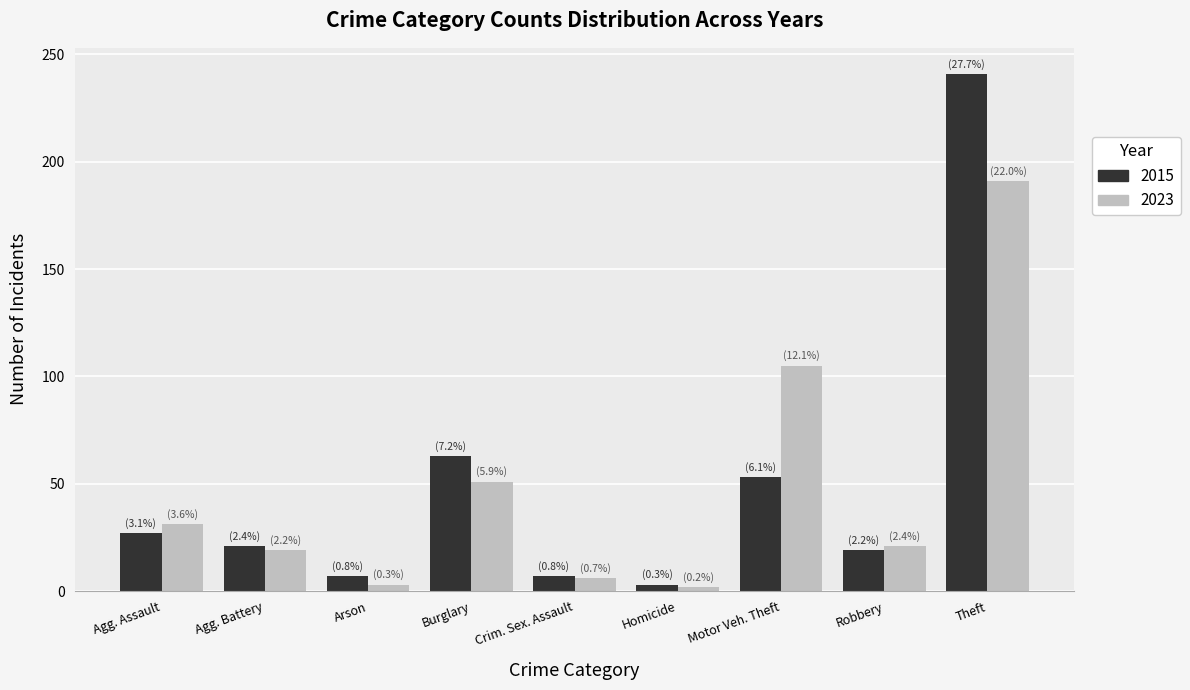

What is the label of the 7th bar from the right?

Arson